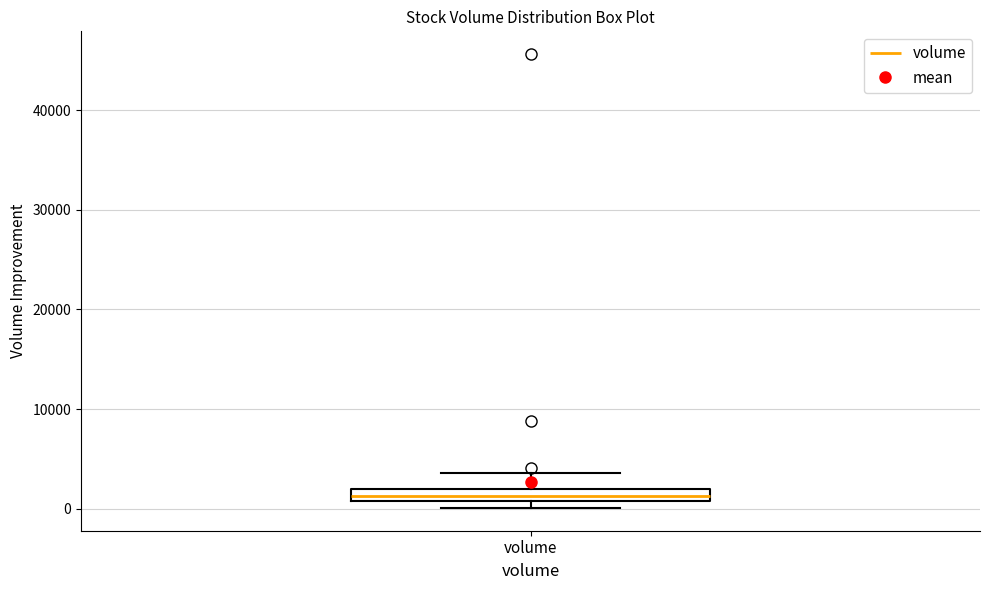

Where is the lower edge of the box for volume on the y-axis? The values are not printed on the chart, so give them approximately, as read against the axis.

1000